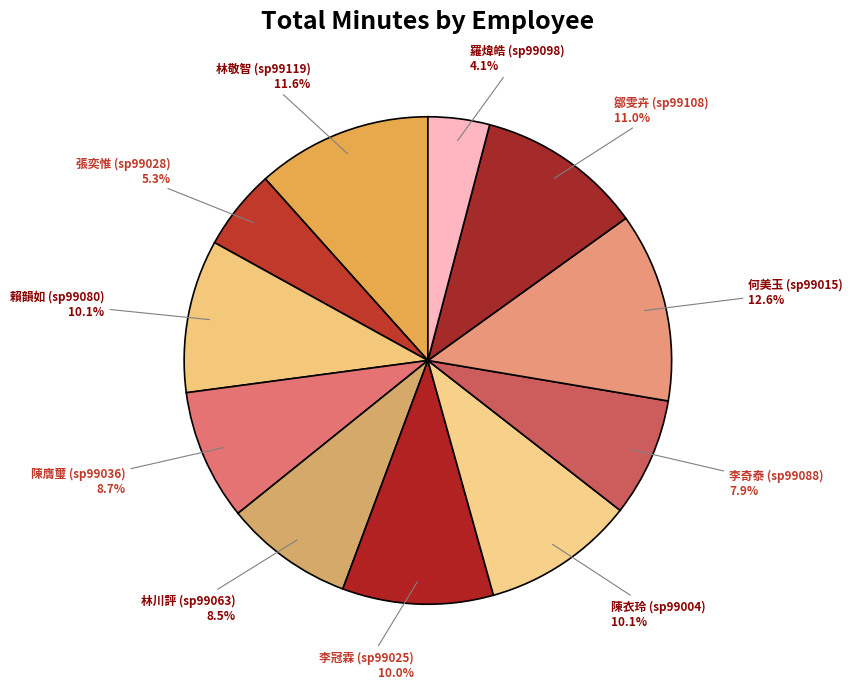

To the nearest percent, what is the difference between the largest and smallest slice percentages?

8%